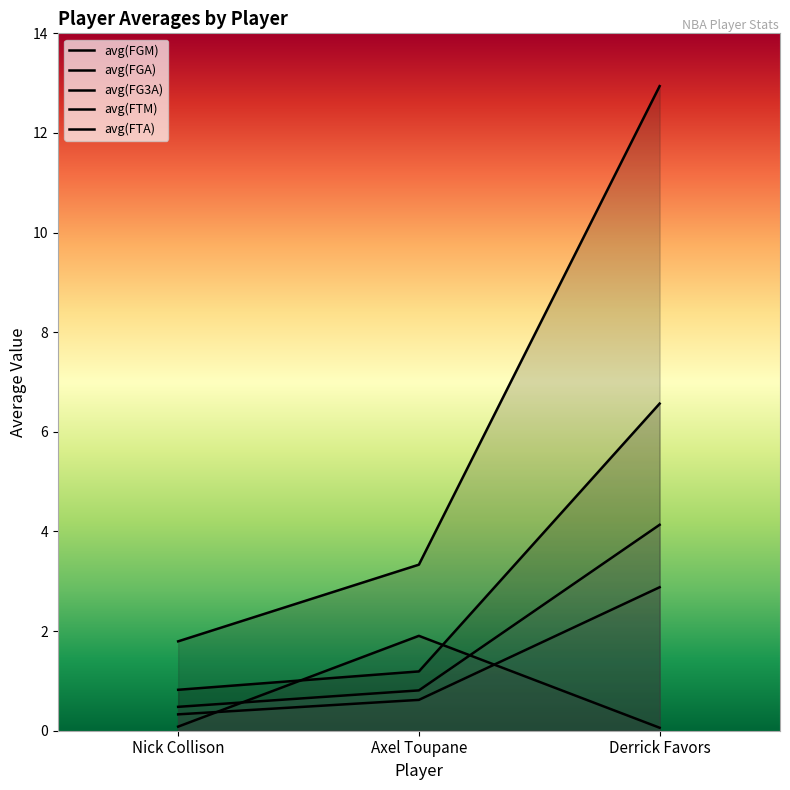

Reading left to right, list all the values displayed in this chart.

avg(FGM): Nick Collison=0.8	Axel Toupane=1.2	Derrick Favors=6.6
avg(FGA): Nick Collison=1.8	Axel Toupane=3.3	Derrick Favors=12.9
avg(FG3A): Nick Collison=0.1	Axel Toupane=1.9	Derrick Favors=0.1
avg(FTM): Nick Collison=0.3	Axel Toupane=0.6	Derrick Favors=2.9
avg(FTA): Nick Collison=0.5	Axel Toupane=0.8	Derrick Favors=4.1